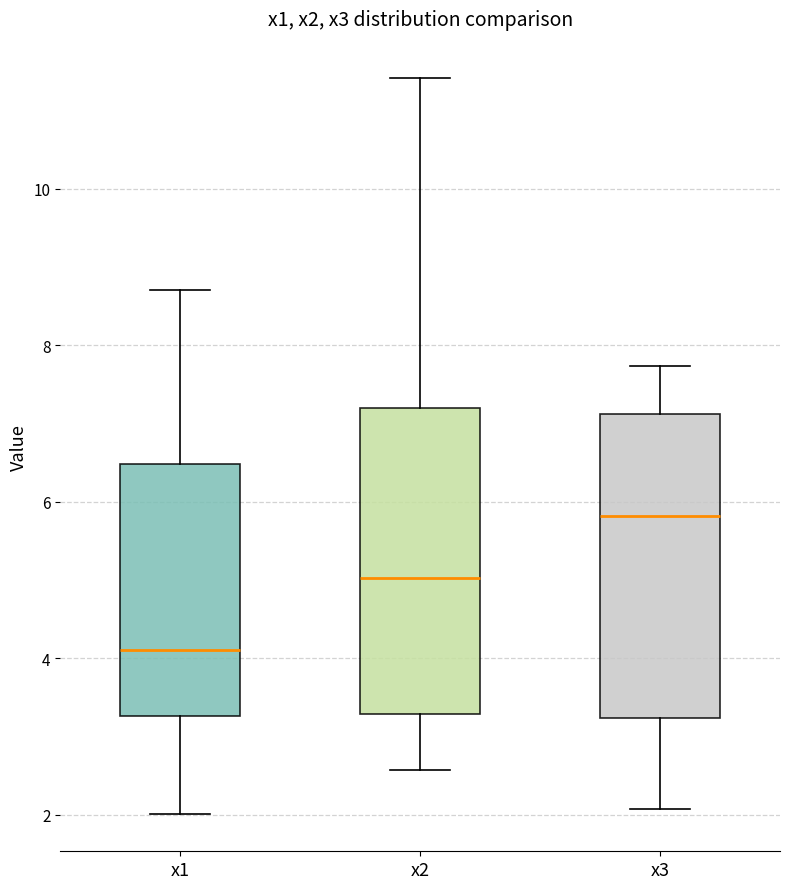

Reading left to right, transcribe this box plot: for each box, give where its median line is, the range the box spans, and where its two whiskers end, as read against the y-axis. The values are not printed on the chart, so give them approximately, as read against the axis.

x1: median 4.2, box 3.2 to 6.4, whiskers 2.0 to 8.8
x2: median 5.0, box 3.2 to 7.2, whiskers 2.6 to 11.4
x3: median 5.8, box 3.2 to 7.2, whiskers 2.0 to 7.8